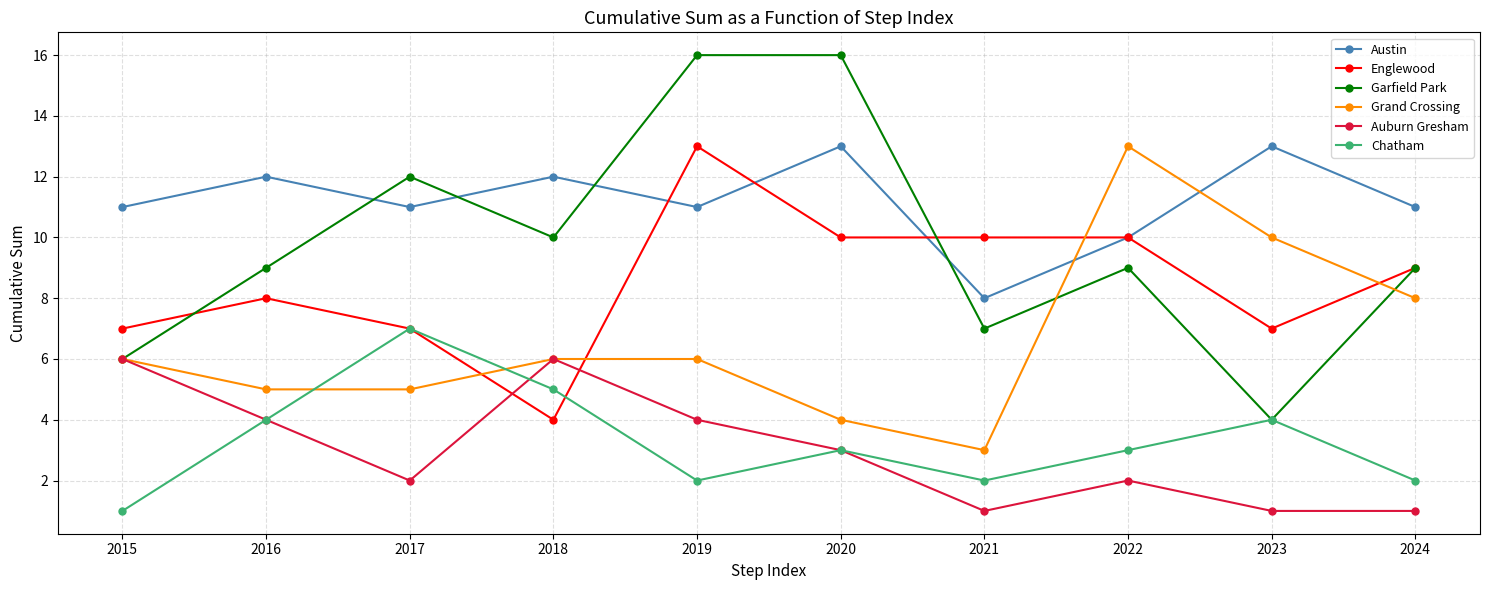

Reading left to right, transcribe all the data shown in this chart.

Austin: 2015=11	2016=12	2017=11	2018=12	2019=11	2020=13	2021=8	2022=10	2023=13	2024=11
Englewood: 2015=7	2016=8	2017=7	2018=4	2019=13	2020=10	2021=10	2022=10	2023=7	2024=9
Garfield Park: 2015=6	2016=9	2017=12	2018=10	2019=16	2020=16	2021=7	2022=9	2023=4	2024=9
Grand Crossing: 2015=6	2016=5	2017=5	2018=6	2019=6	2020=4	2021=3	2022=13	2023=10	2024=8
Auburn Gresham: 2015=6	2016=4	2017=2	2018=6	2019=4	2020=3	2021=1	2022=2	2023=1	2024=1
Chatham: 2015=1	2016=4	2017=7	2018=5	2019=2	2020=3	2021=2	2022=3	2023=4	2024=2